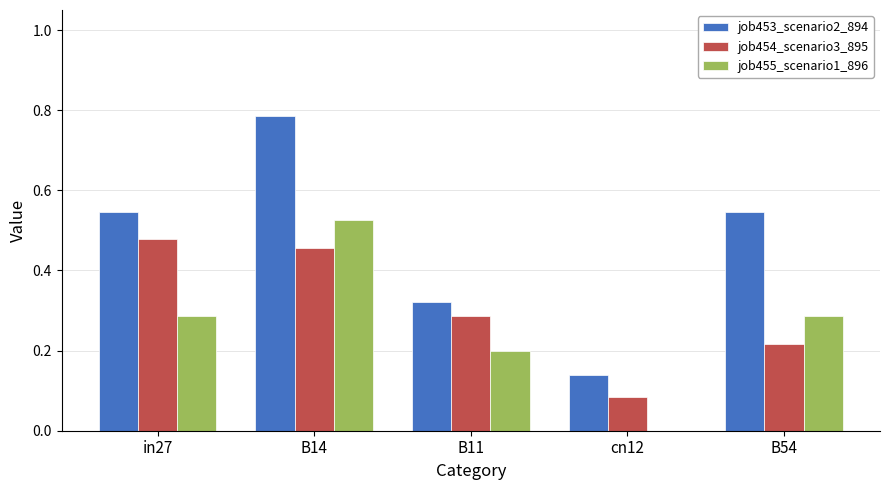

True or false: job453_scenario2_894 has a value of 0.1 at B11.

False